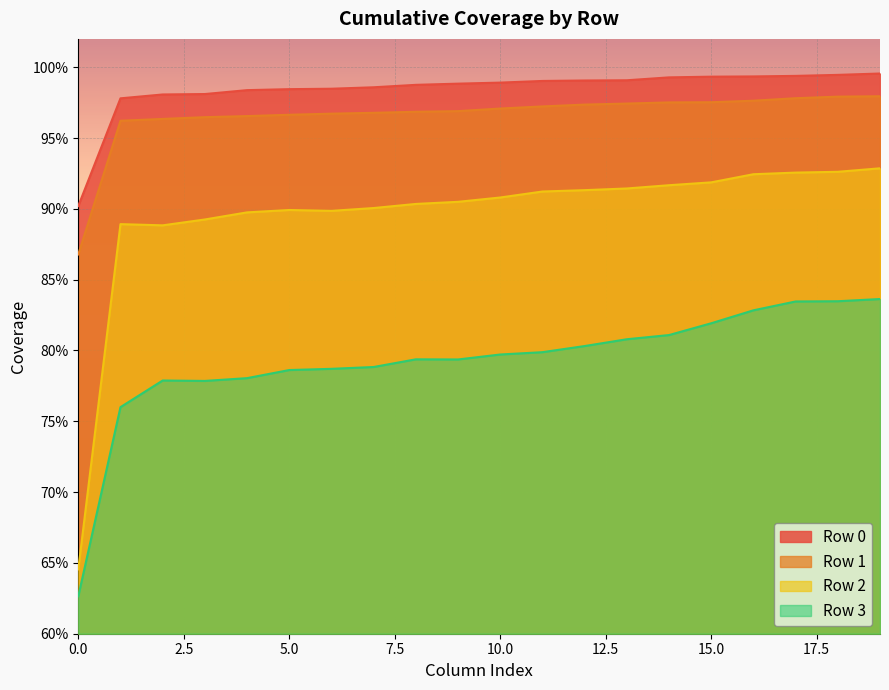

Reading right to left, transcribe all the data shown in this chart.

Row 0: 1.0	1.0	1.0	1.0	1.0	1.0	1.0	1.0	1.0	1.0	1.0	1.0	1.0	1.0	1.0	1.0	1.0	1.0	1.0	0.9
Row 1: 1.0	1.0	1.0	1.0	1.0	1.0	1.0	1.0	1.0	1.0	1.0	1.0	1.0	1.0	1.0	1.0	1.0	1.0	1.0	0.9
Row 2: 0.9	0.9	0.9	0.9	0.9	0.9	0.9	0.9	0.9	0.9	0.9	0.9	0.9	0.9	0.9	0.9	0.9	0.9	0.9	0.6
Row 3: 0.8	0.8	0.8	0.8	0.8	0.8	0.8	0.8	0.8	0.8	0.8	0.8	0.8	0.8	0.8	0.8	0.8	0.8	0.8	0.6